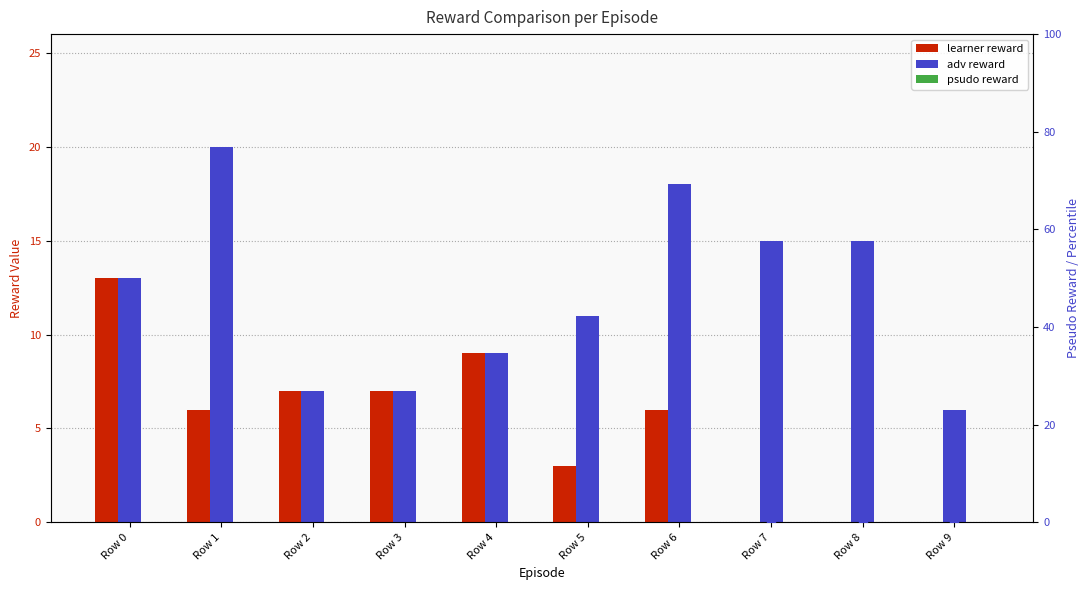

What is the total value across all series at Row 8?

15.5